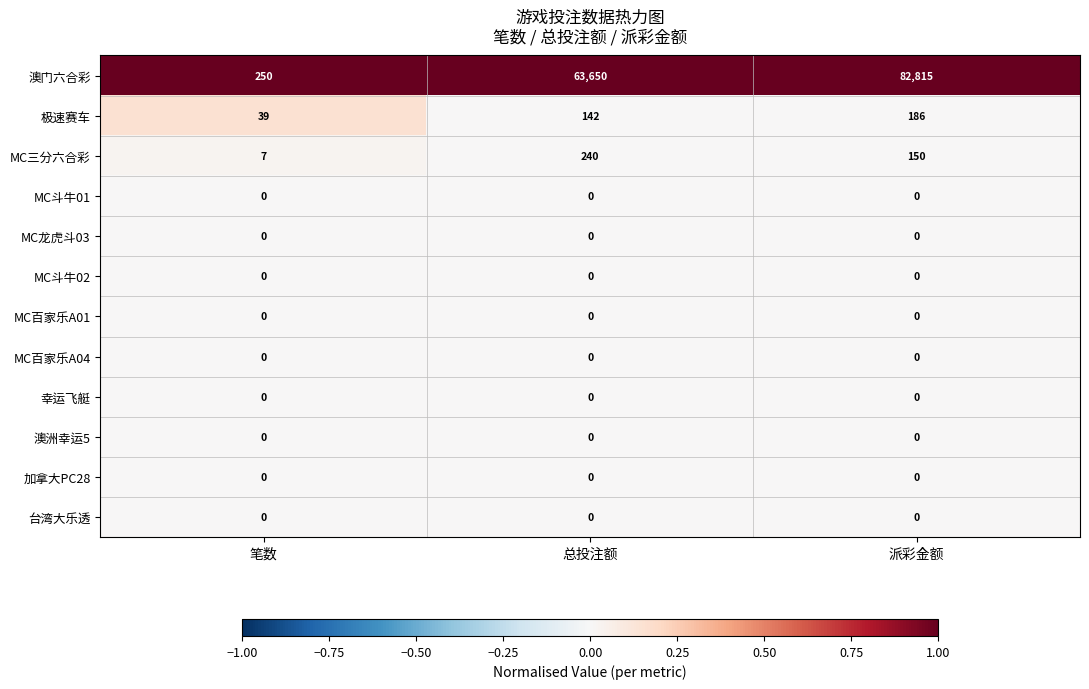

What is the greatest value displayed?

82815